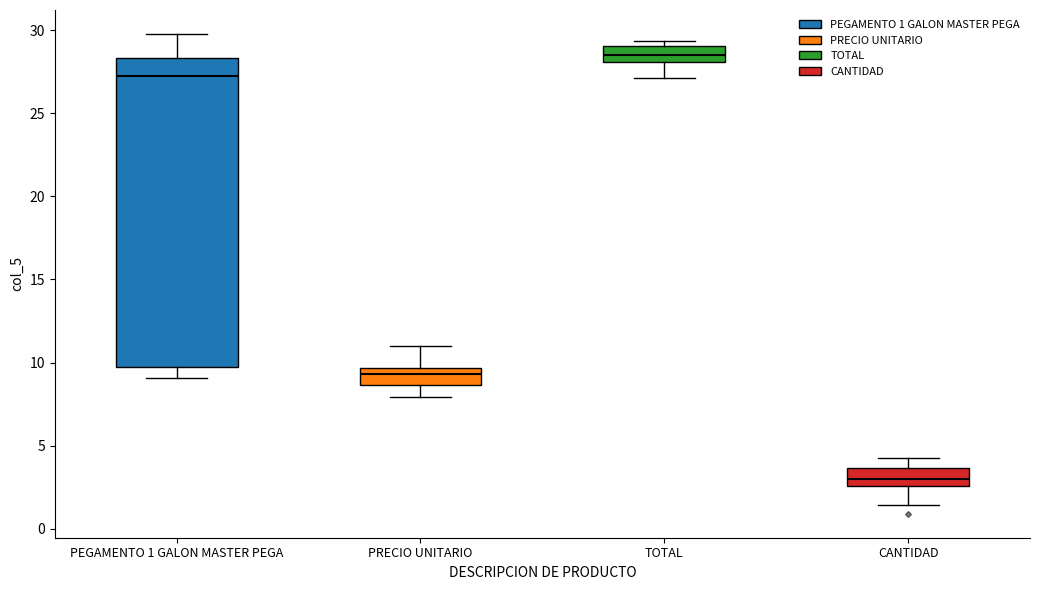

Where does the lower whisker of the box for PRECIO UNITARIO end on the y-axis? The values are not printed on the chart, so give them approximately, as read against the axis.

8.0